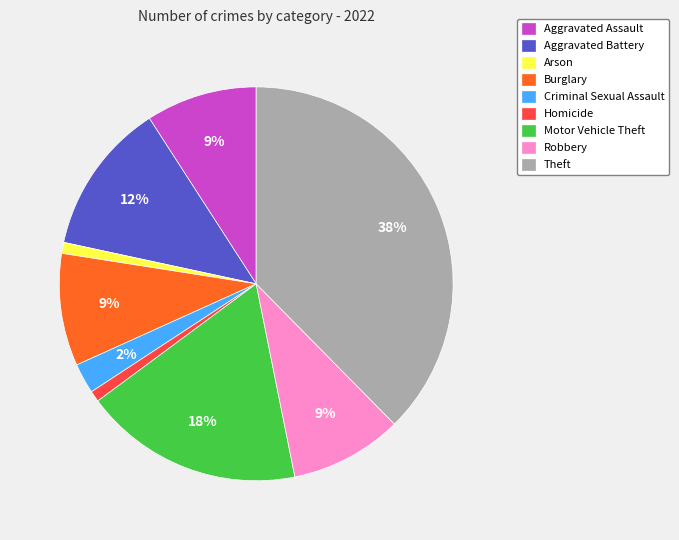

Is Burglary the majority of the pie?

No